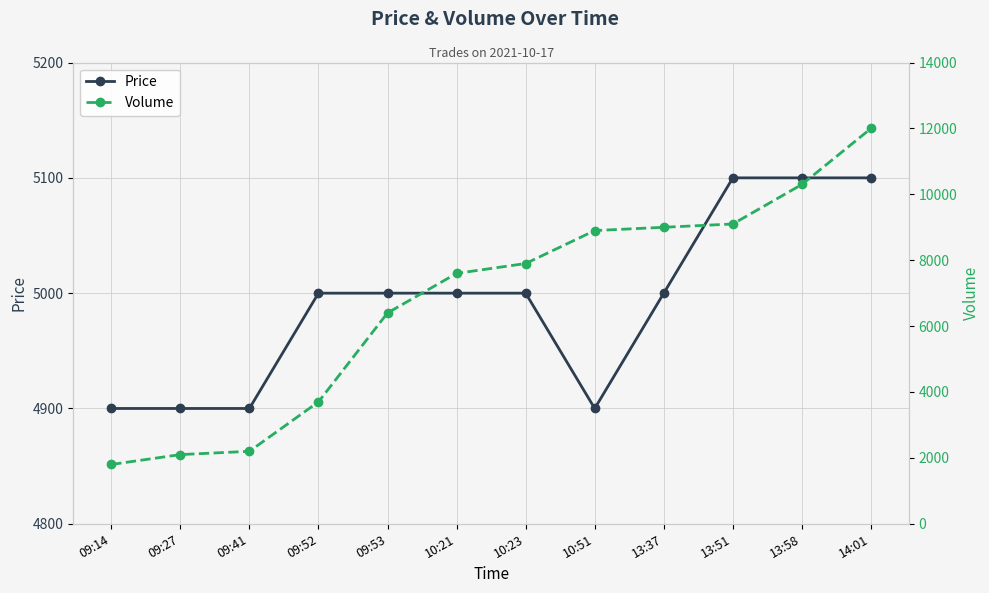

What is the value of the Price point at the 12th from the left?

5100